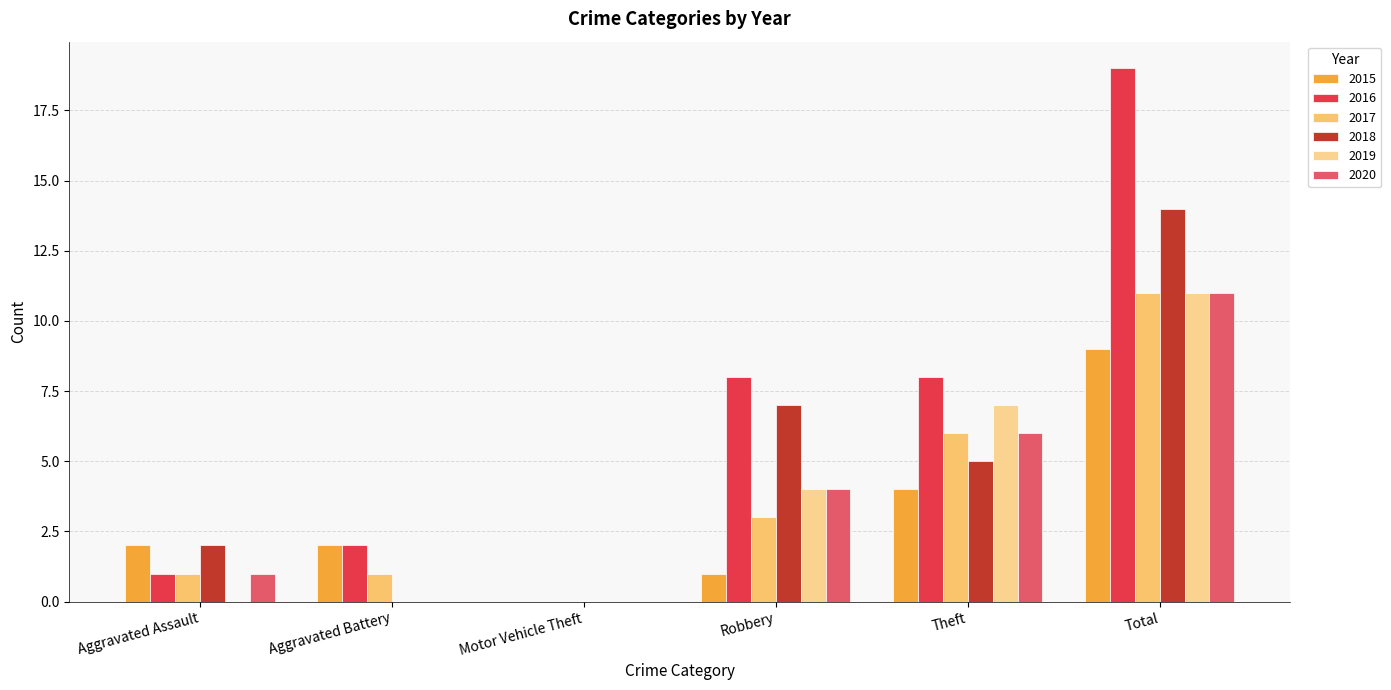

How many positive values does the 2015 series have?

5